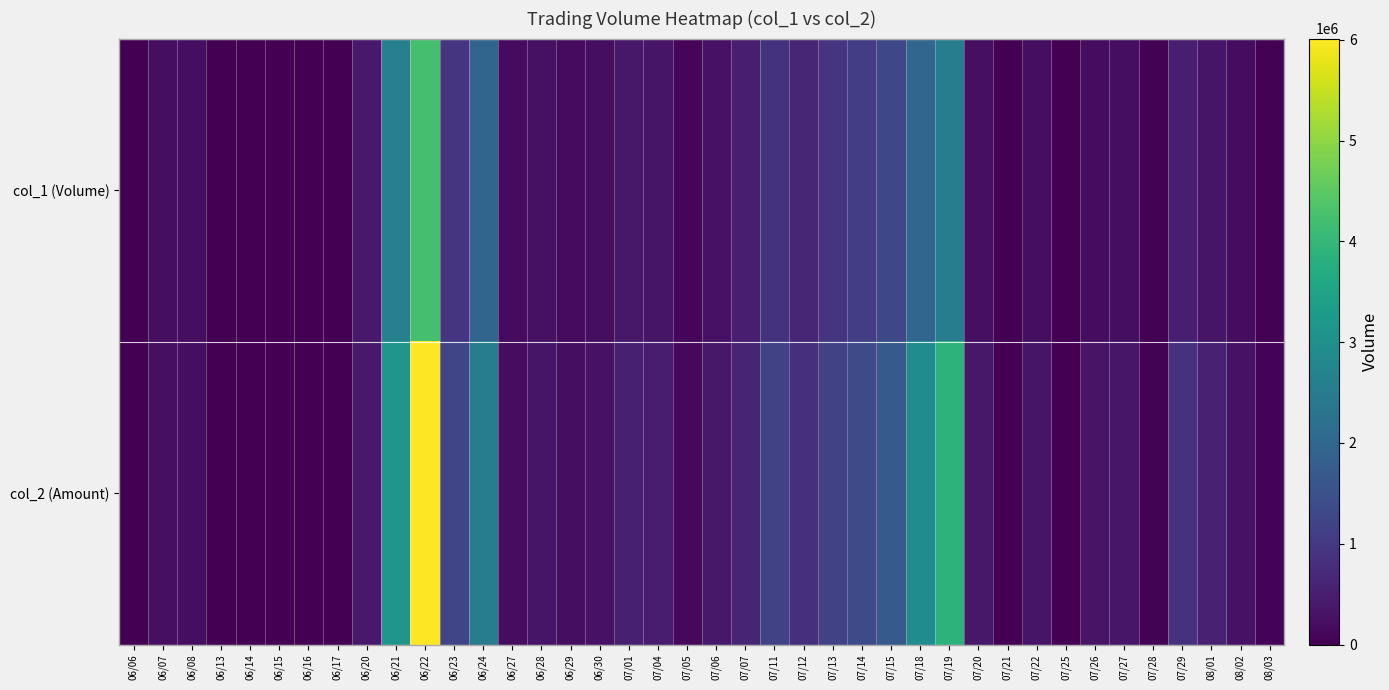

Reading right to left, transcribe all the data shown in this chart.

col_1 (Volume): 08/03=40000	08/02=192000	08/01=348000	07/29=505000	07/28=24000	07/27=234000	07/26=200000	07/25=13000	07/22=226000	07/21=8000	07/20=236000	07/19=2521000	07/18=1974000	07/15=1307000	07/14=1092000	07/13=911000	07/12=653000	07/11=882000	07/07=516000	07/06=303000	07/05=93000	07/04=342000	07/01=389000	06/30=230000	06/29=187000	06/28=281000	06/27=176000	06/24=1954000	06/23=923000	06/22=4235000	06/21=2615000	06/20=413000	06/17=0	06/16=0	06/15=0	06/14=0	06/13=8000	06/08=217000	06/07=215000	06/06=0
col_2 (Amount): 08/03=59600	08/02=297710	08/01=550130	07/29=847690	07/28=36720	07/27=361080	07/26=312000	07/25=17750	07/22=337480	07/21=12620	07/20=384150	07/19=3891930	07/18=2926460	07/15=1703090	07/14=1397670	07/13=1188720	07/12=808910	07/11=1172530	07/07=618900	07/06=379580	07/05=124580	07/04=472890	07/01=535940	06/30=289620	06/29=232340	06/28=341950	06/27=202720	06/24=2556910	06/23=1267440	06/22=6012040	06/21=3126090	06/20=400590	06/17=0	06/16=0	06/15=0	06/14=0	06/13=8300	06/08=227980	06/07=248490	06/06=0